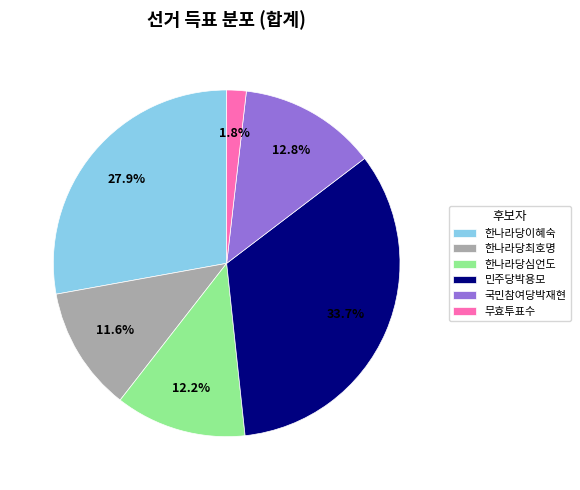

True or false: 한나라당최호명 accounts for 12% of the total.

True